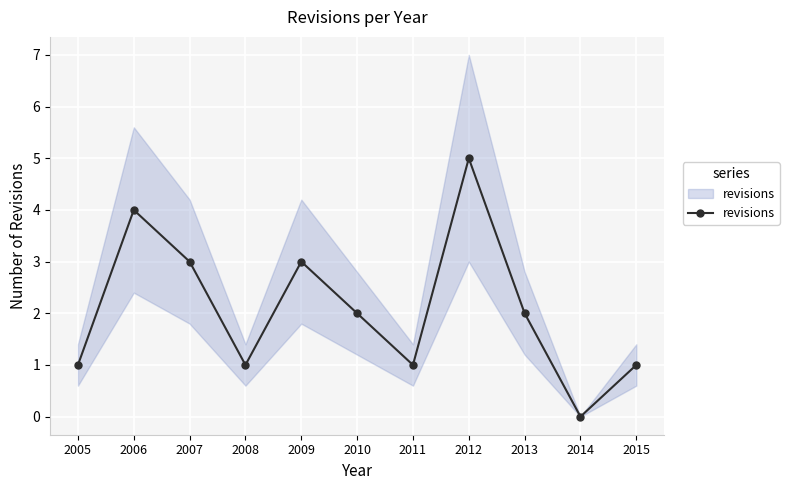

What is the ratio of the value at 2007 to the value at 2010?

1.5